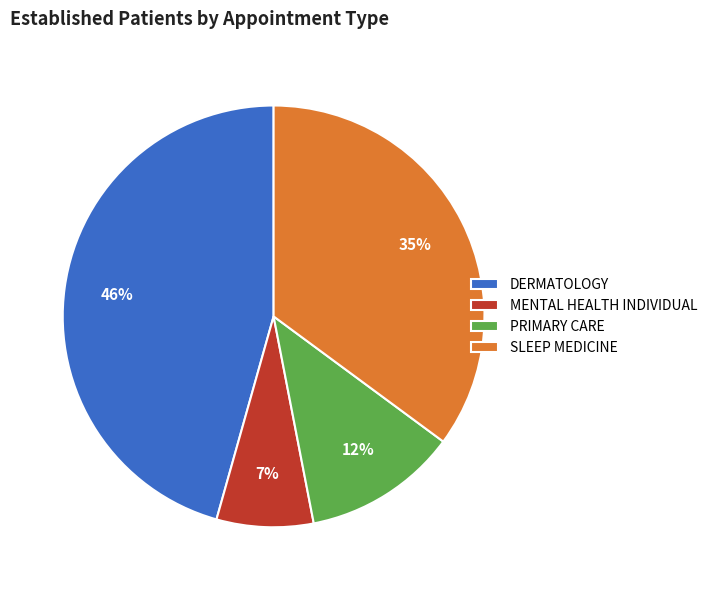

Approximately how many times larger is the value at SLEEP MEDICINE compared to DERMATOLOGY?

0.8